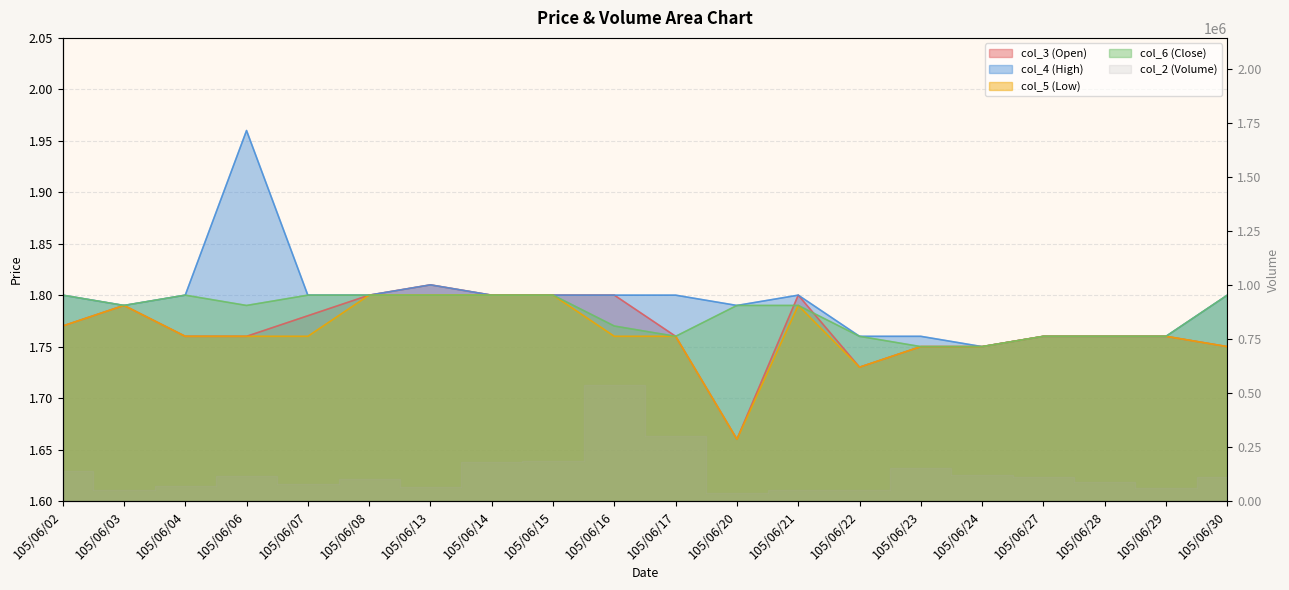

True or false: col_5 (Low) has more than 0 points higher than both neighbors.

True